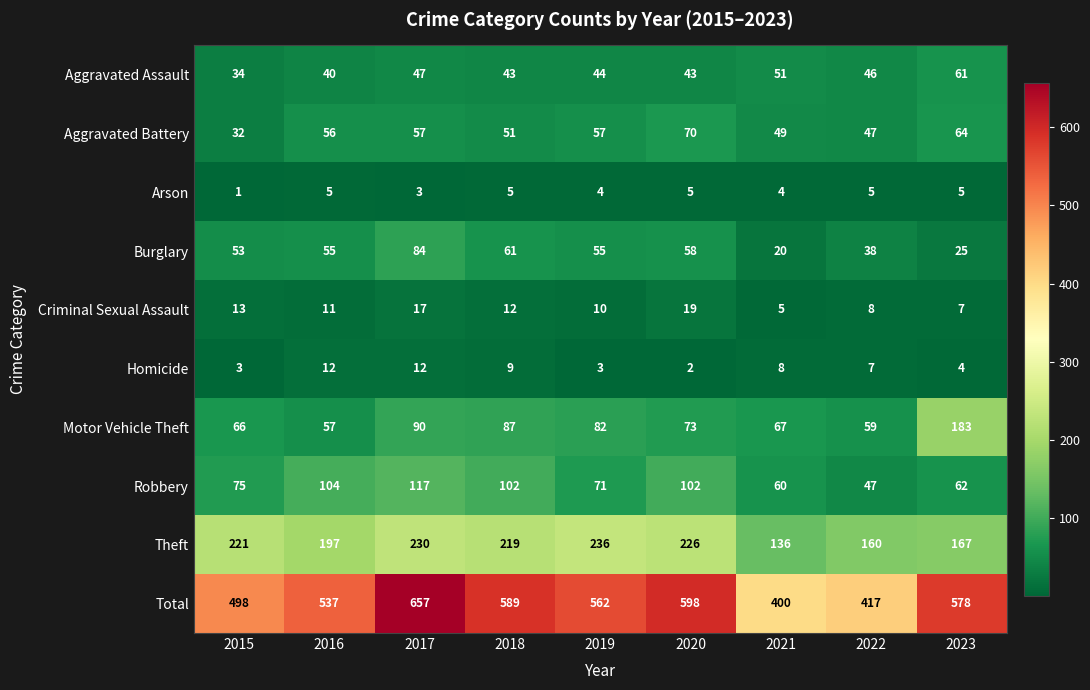

Rank the series at 2023 from highest to lowest value.

Total, Motor Vehicle Theft, Theft, Aggravated Battery, Robbery, Aggravated Assault, Burglary, Criminal Sexual Assault, Arson, Homicide